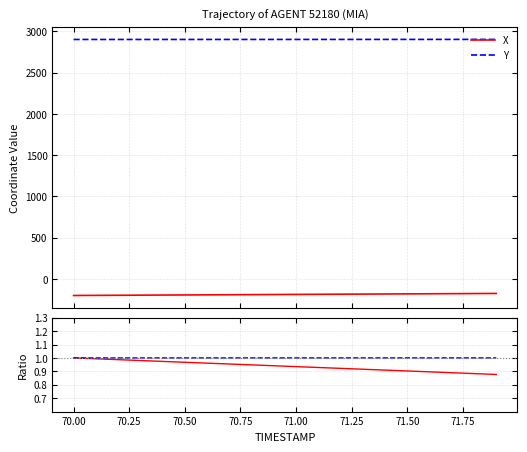

Which series has the largest range (max minus min)?

X